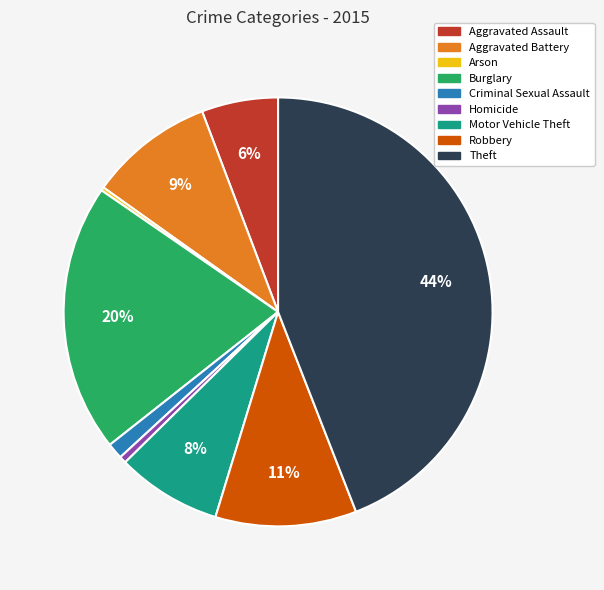

What is the largest slice in the pie chart?

Theft